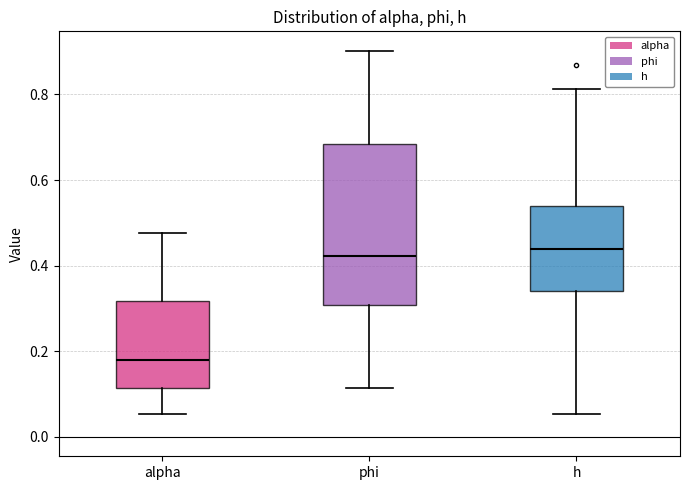

Reading left to right, read every box against the y-axis: the position of its median line, the range the box covers, and the ends of its whiskers. The values are not printed on the chart, so give them approximately, as read against the axis.

alpha: median 0.18, box 0.12 to 0.32, whiskers 0.06 to 0.48
phi: median 0.42, box 0.30 to 0.68, whiskers 0.12 to 0.90
h: median 0.44, box 0.34 to 0.54, whiskers 0.06 to 0.82